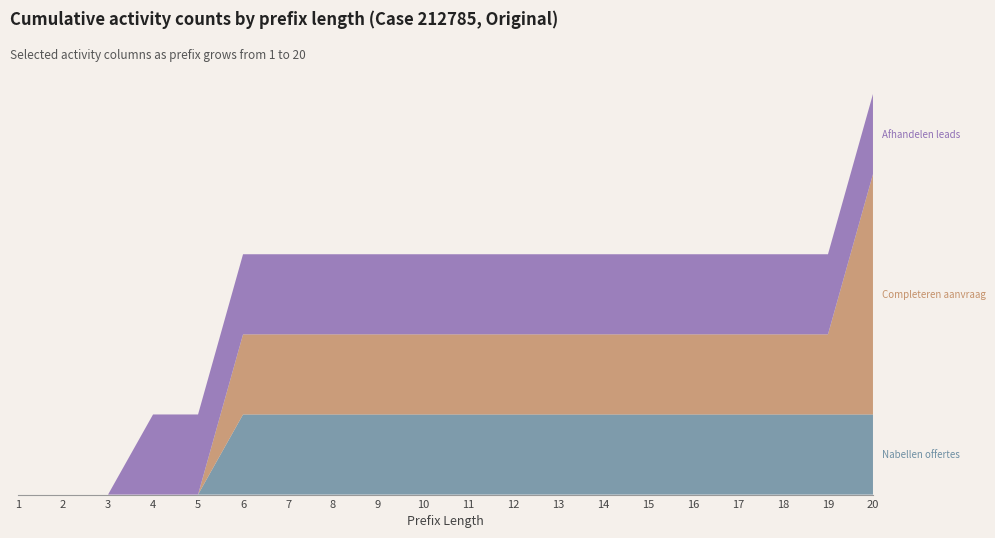

Reading left to right, transcribe all the data shown in this chart.

W_Nabellen offertes-START: 0	0	0	0	0	1	1	1	1	1	1	1	1	1	1	1	1	1	1	1
W_Nabellen offertes-COMPLETE: 0	0	0	0	0	0	0	0	0	0	0	0	0	0	0	0	0	0	0	0
W_Valideren aanvraag-COMPLETE: 0	0	0	0	0	0	0	0	0	0	0	0	0	0	0	0	0	0	0	0
W_Completeren aanvraag-SCHEDULE: 0	0	0	0	0	1	1	1	1	1	1	1	1	1	1	1	1	1	1	3
W_Afhandelen leads-START: 0	0	0	1	1	1	1	1	1	1	1	1	1	1	1	1	1	1	1	1
W_Valideren aanvraag-START: 0	0	0	0	0	0	0	0	0	0	0	0	0	0	0	0	0	0	0	0